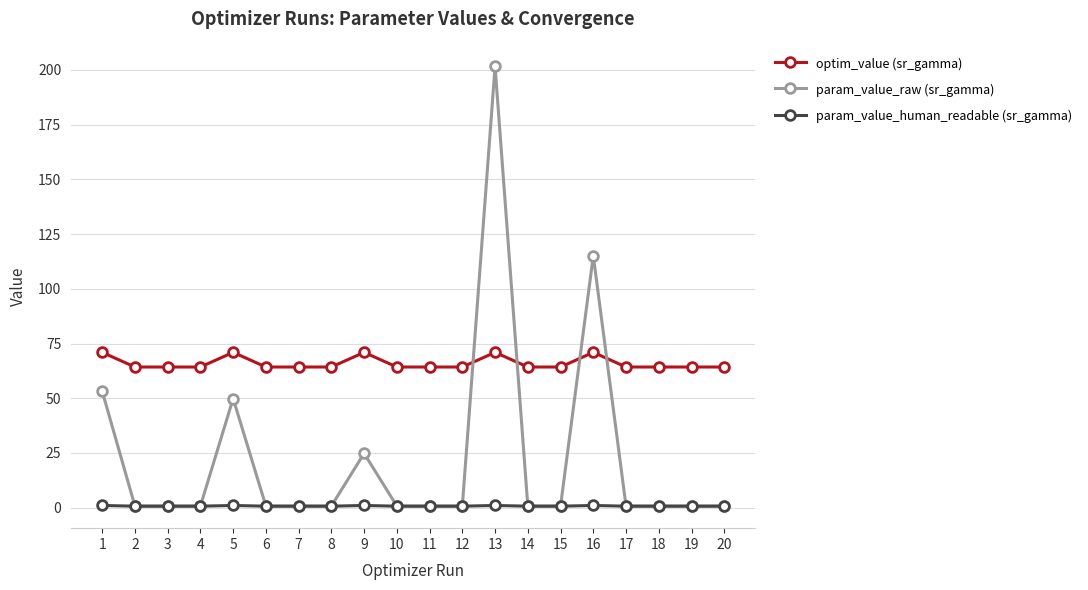

True or false: optim_value (sr_gamma) and param_value_raw (sr_gamma) cross at least once.

True